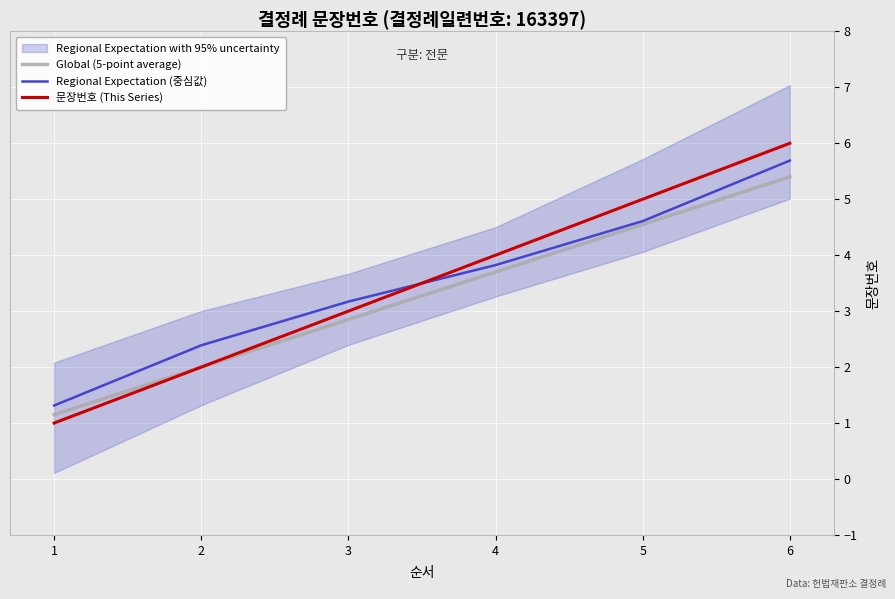

Reading left to right, list all the values displayed in this chart.

Global (5-point average): 1=1.1	2=2.0	3=2.8	4=3.7	5=4.5	6=5.4
Regional Expectation (중심값): 1=1.3	2=2.4	3=3.2	4=3.8	5=4.6	6=5.7
문장번호 (This Series): 1=1.0	2=2.0	3=3.0	4=4.0	5=5.0	6=6.0